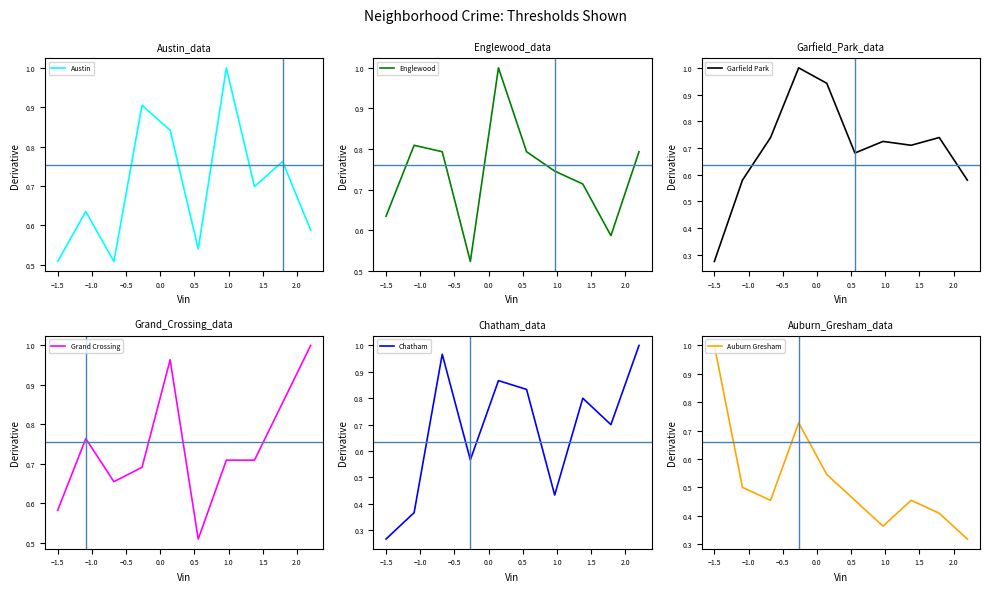

What is the value of the Englewood point at the 3rd from the left?

0.8